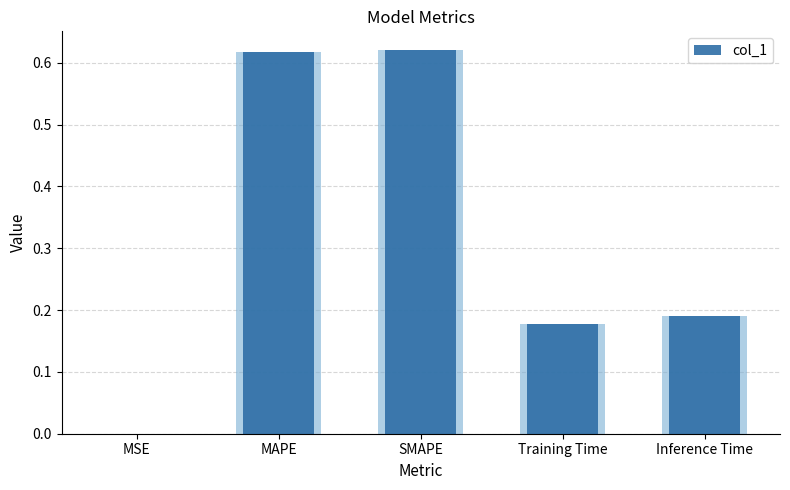

What is the difference between the maximum and minimum values?

0.6